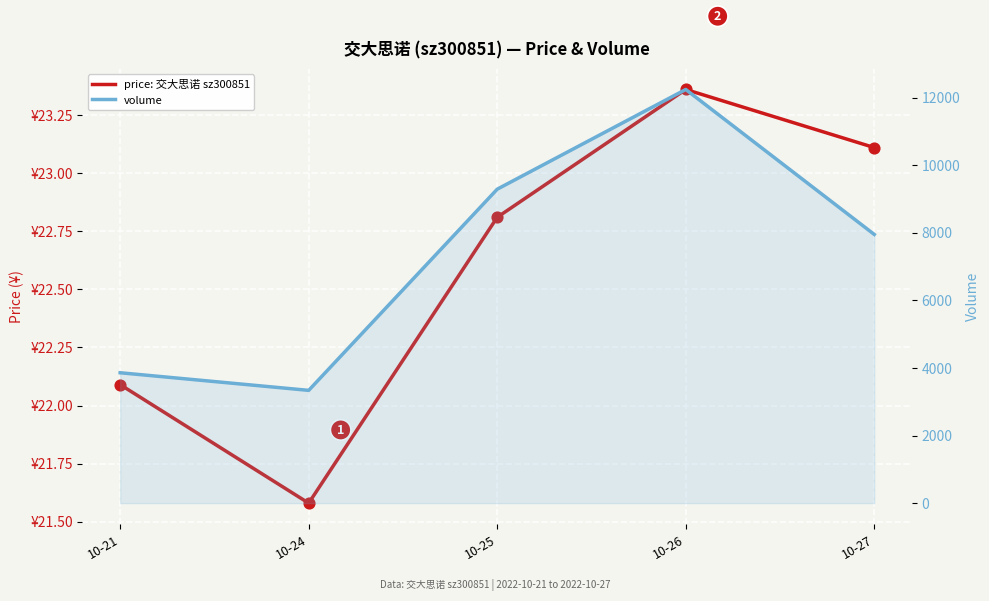

At how many categories does at least one series exceed 9633?

1